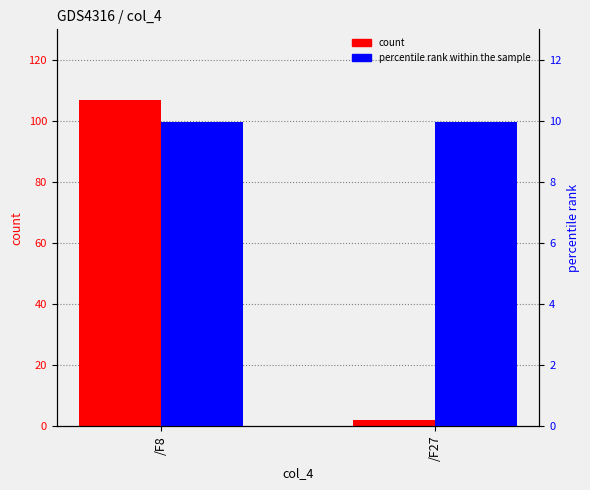

How many series are shown in this chart?

2